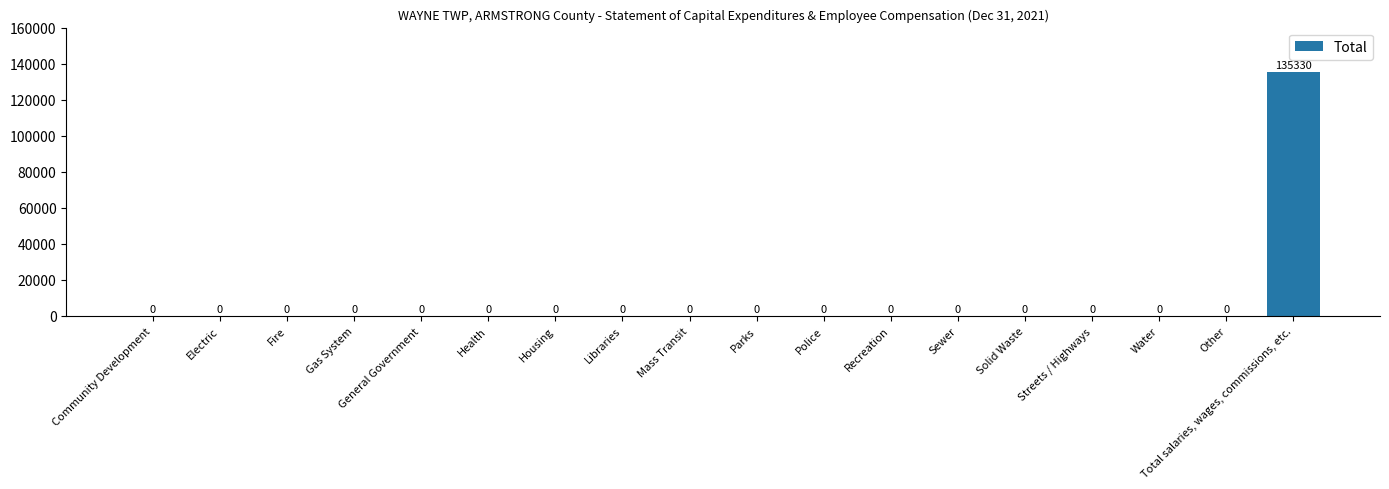

Reading left to right, what are all the values shown in this chart?

0	0	0	0	0	0	0	0	0	0	0	0	0	0	0	0	0	135330